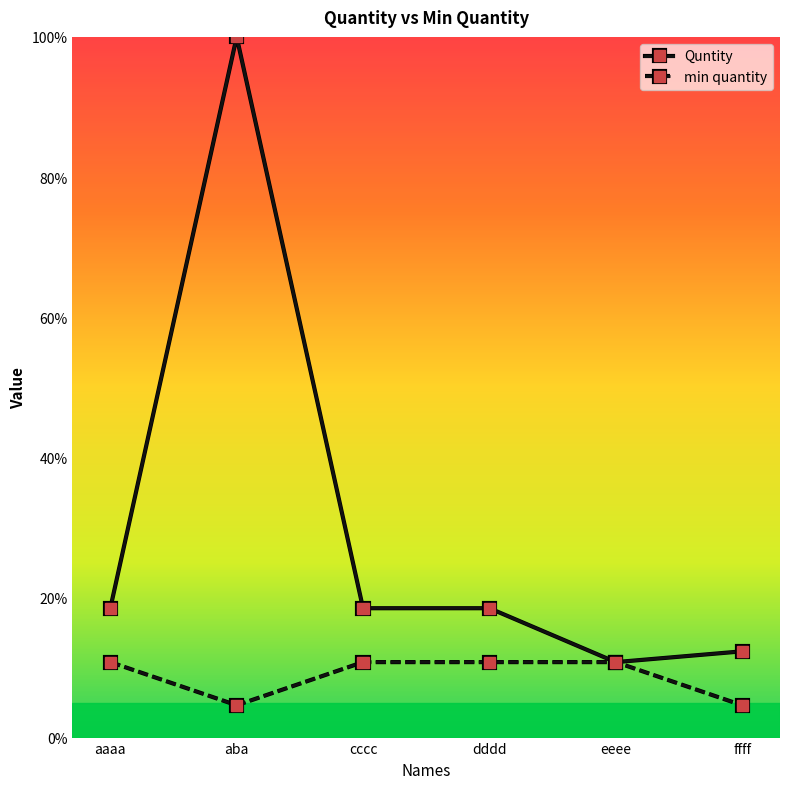

The min quantity series shows 10.8 at cccc. True or false?

True